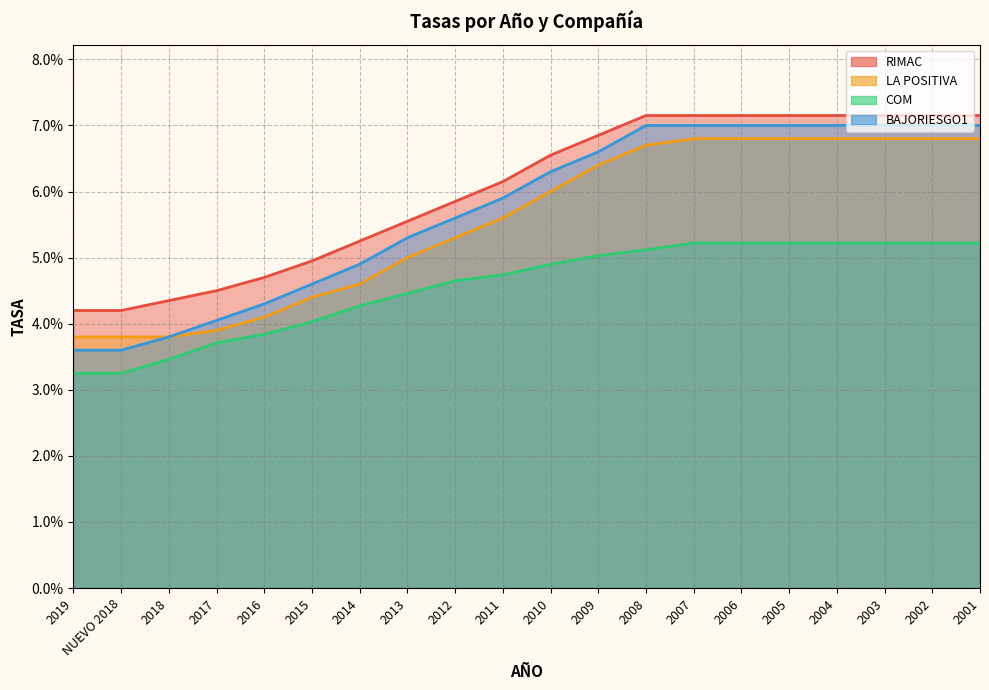

How many lines are shown in the chart?

4